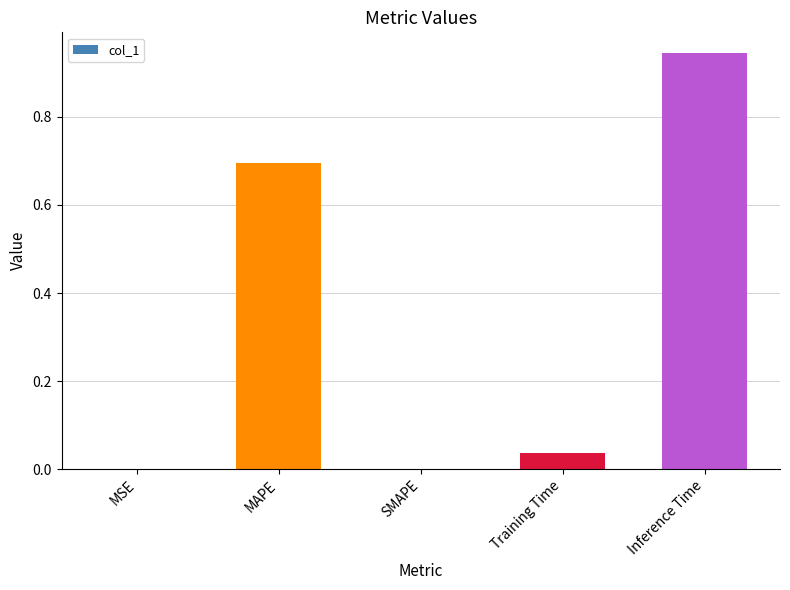

Which label corresponds to the largest value in the chart?

Inference Time